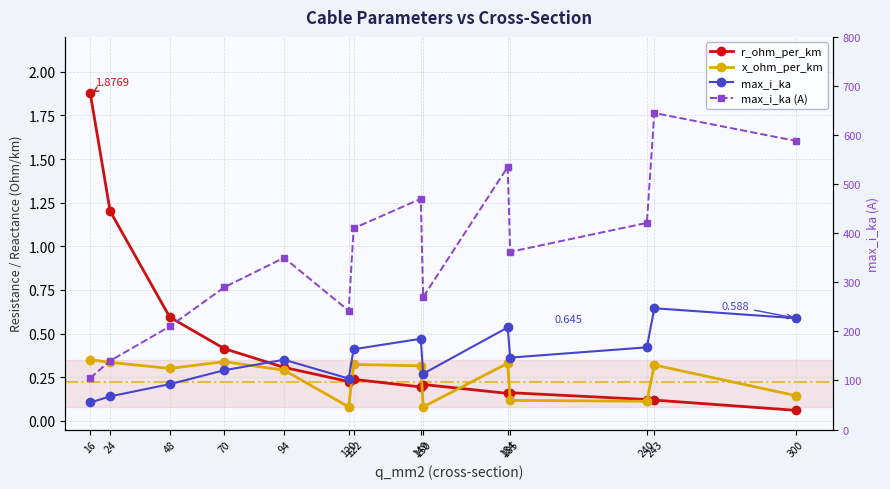

Count the number of categories in the chart.

14